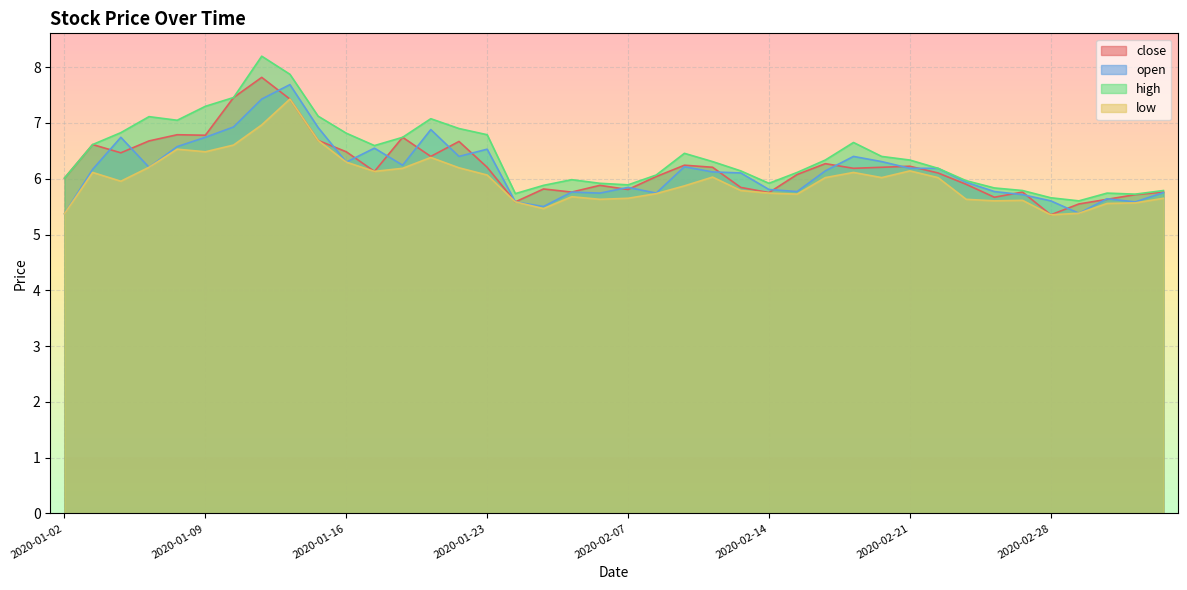

Which series changed the most between 2020-02-06 and 2020-02-24?

open